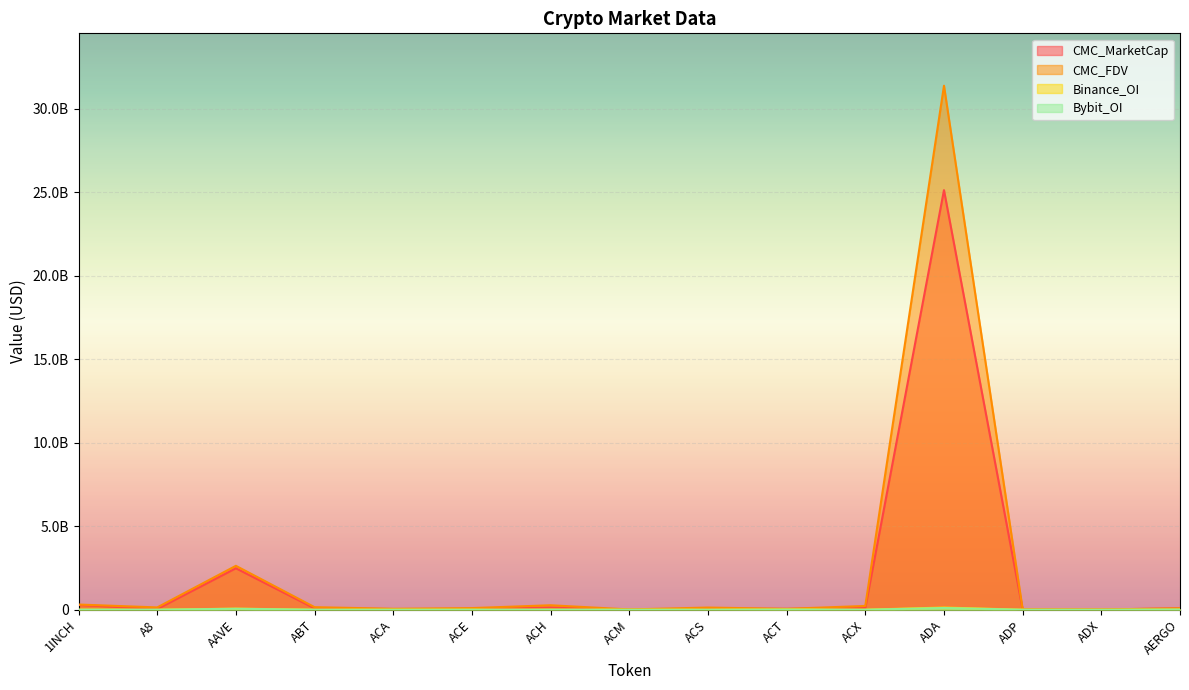

Reading right to left, extract all data points from this chart.

CMC_MarketCap: AERGO=79967673	ADX=14343831	ADP=7546573	ADA=25125270268	ACX=98637831	ACT=51225130	ACS=60161304	ACM=6187776	ACH=131984533	ACE=37242889	ACA=40300934	ABT=80666225	AAVE=2481768991	A8=39611902	1INCH=286763100
CMC_FDV: AERGO=84621877	ADX=14547496	ADP=18251217	ADA=31377292431	ACX=225908969	ACT=51225130	ACS=129426086	ACM=16305051	ACH=266975690	ACE=97404132	ACA=55269853	ABT=152200425	AAVE=2628543470	A8=137610512	1INCH=310341909
Binance_OI: AERGO=0	ADX=0	ADP=0	ADA=130723561	ACX=2497638	ACT=15194699	ACS=0	ACM=0	ACH=5019309	ACE=2073990	ACA=0	ABT=0	AAVE=65286062	A8=0	1INCH=4551880
Bybit_OI: AERGO=14031280	ADX=0	ADP=0	ADA=103358106	ACX=538986	ACT=9437897	ACS=0	ACM=0	ACH=2485787	ACE=934433	ACA=0	ABT=0	AAVE=57338646	A8=864755	1INCH=3504144